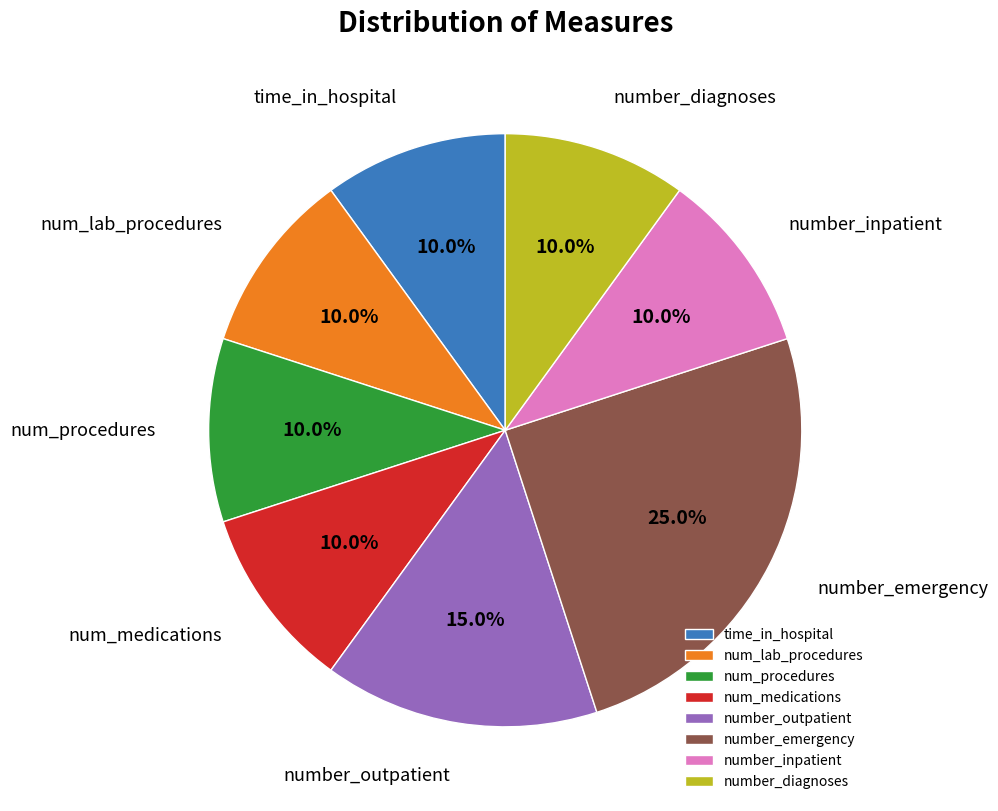

Is there a majority slice in this chart?

No